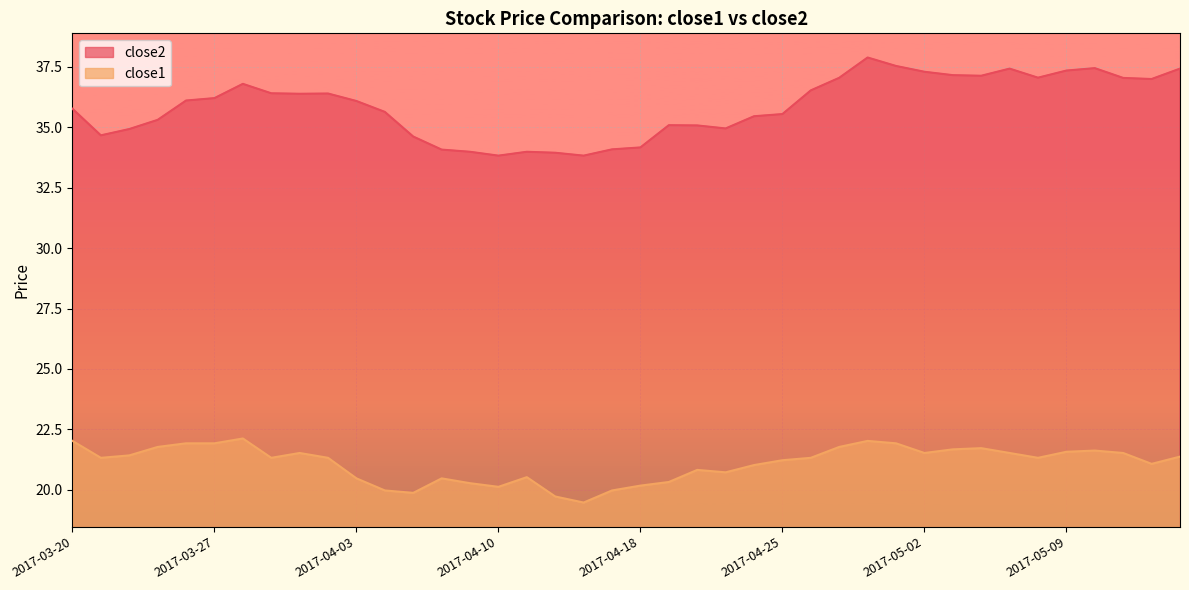

What is the value of the close1 point at the 18th from the left?

19.7